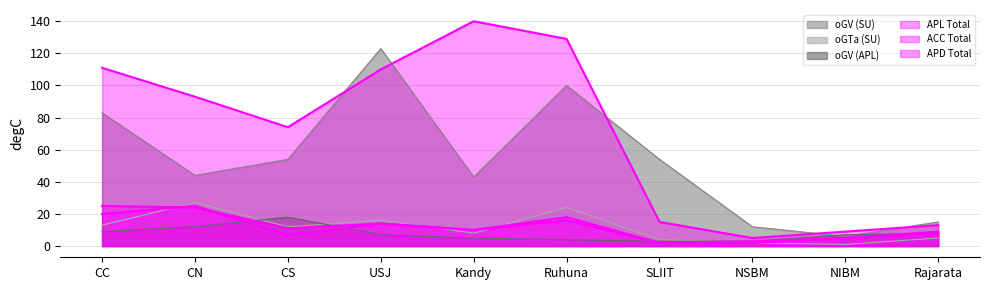

At which label is oGV (SU) closest to 64?

CS